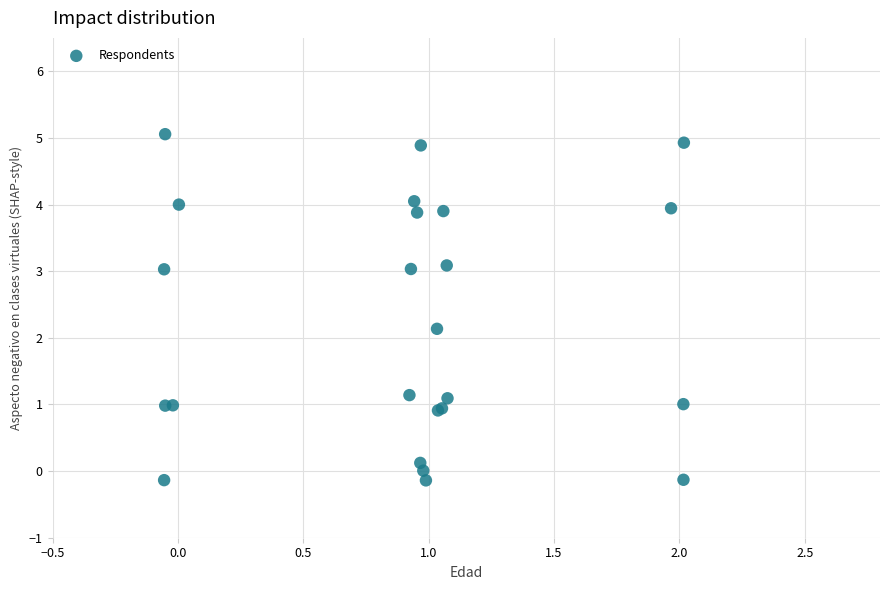

What Y value in the scatter plot is closest to 2?

2.1